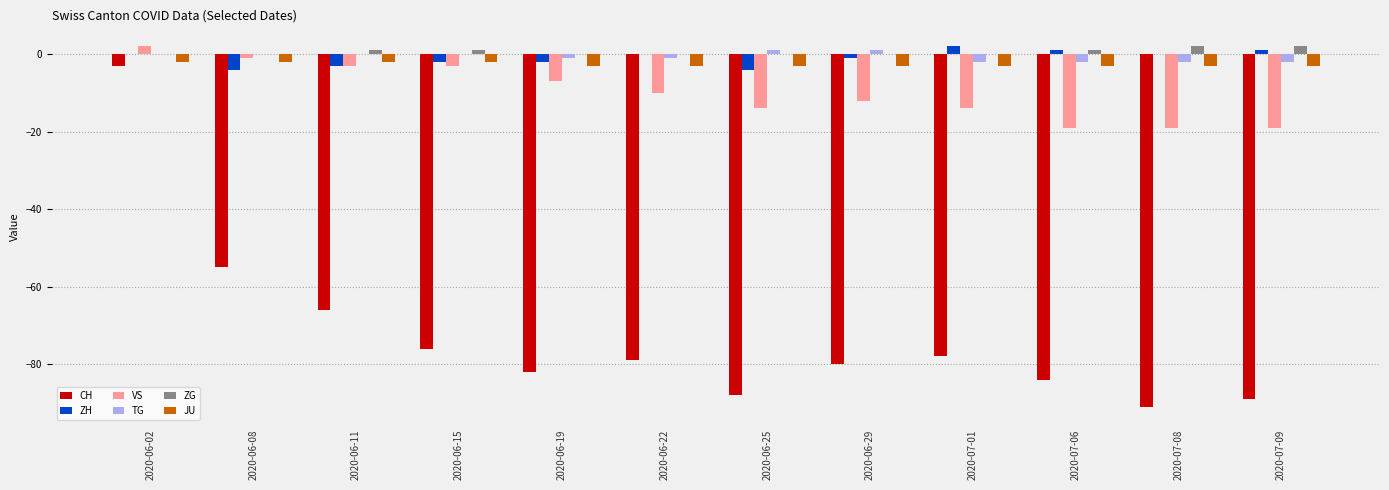

What is the sum of all TG values?

-8